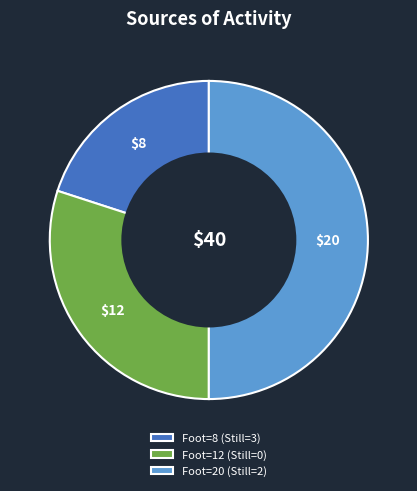

Count the number of slices in the pie.

3